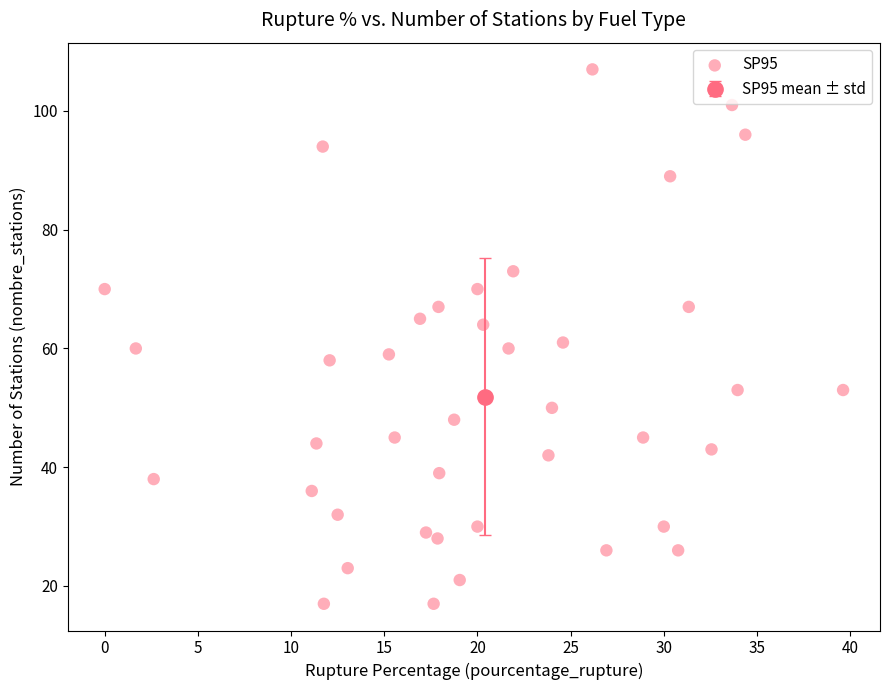

What Y value in the scatter plot is closest to 62?

61